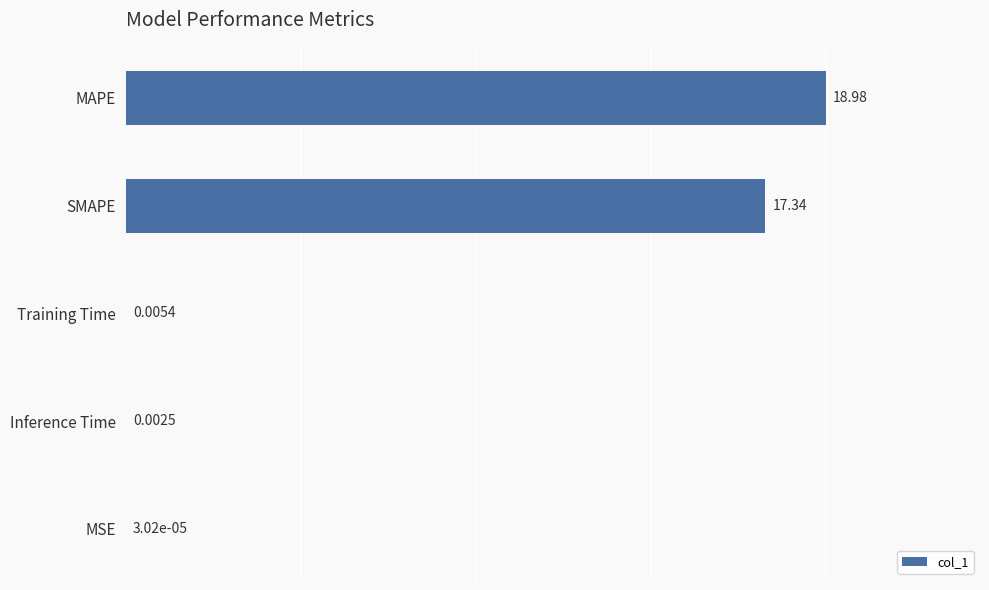

Which category has the highest value across all series?

MAPE